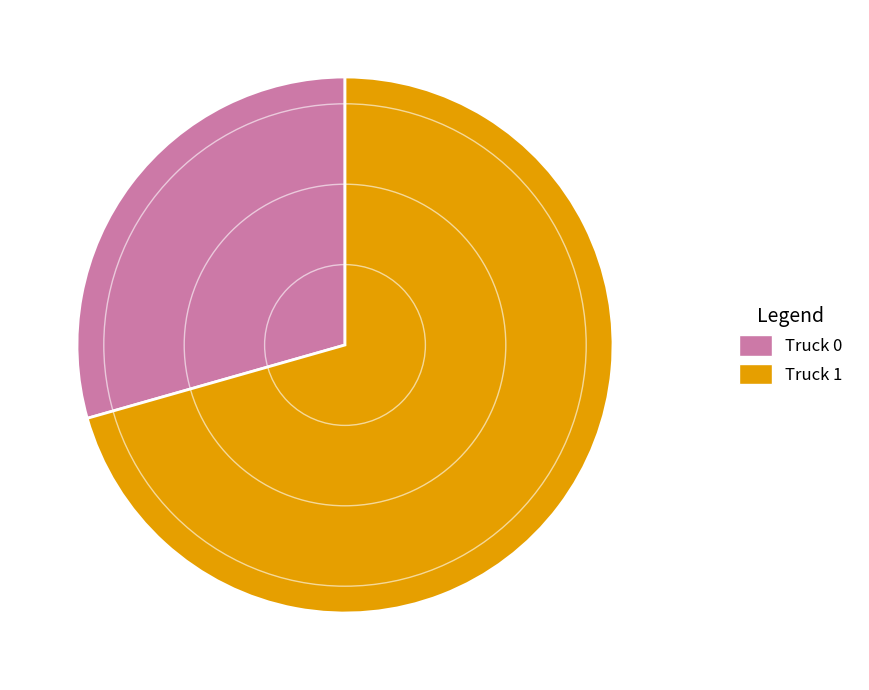

Count the number of slices in the pie.

2